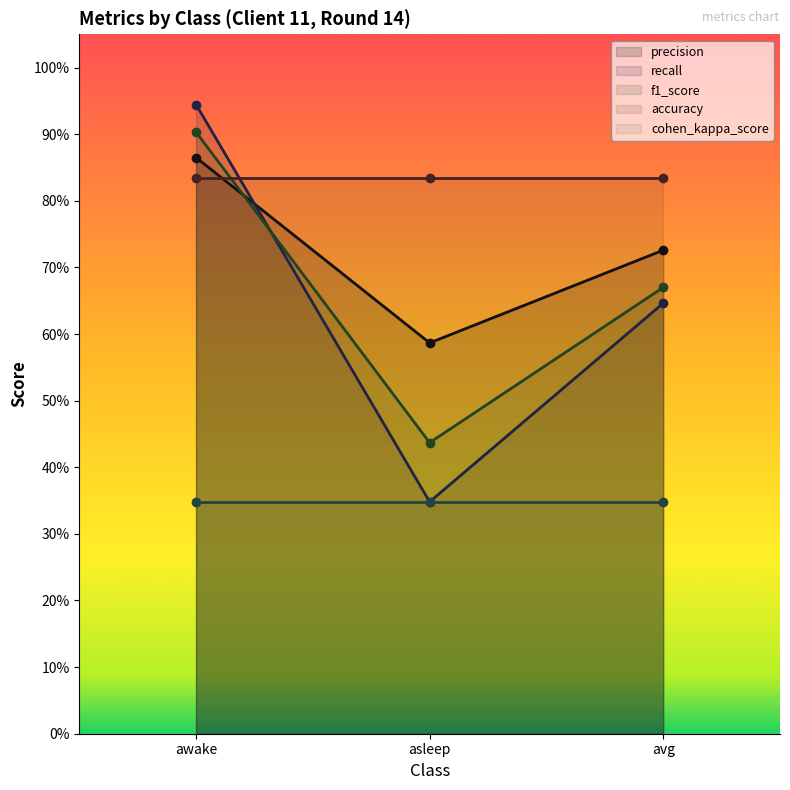

How many lines are shown in the chart?

5